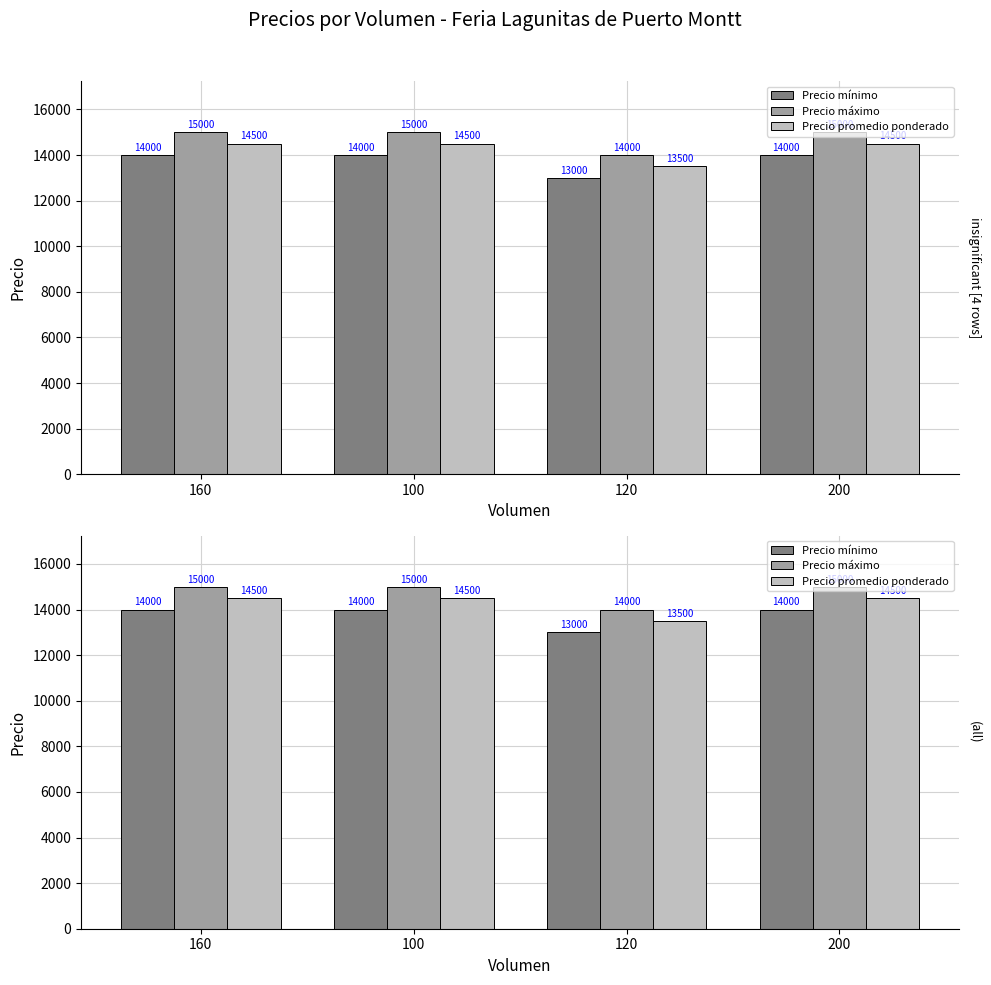

Count the number of categories in the chart.

4